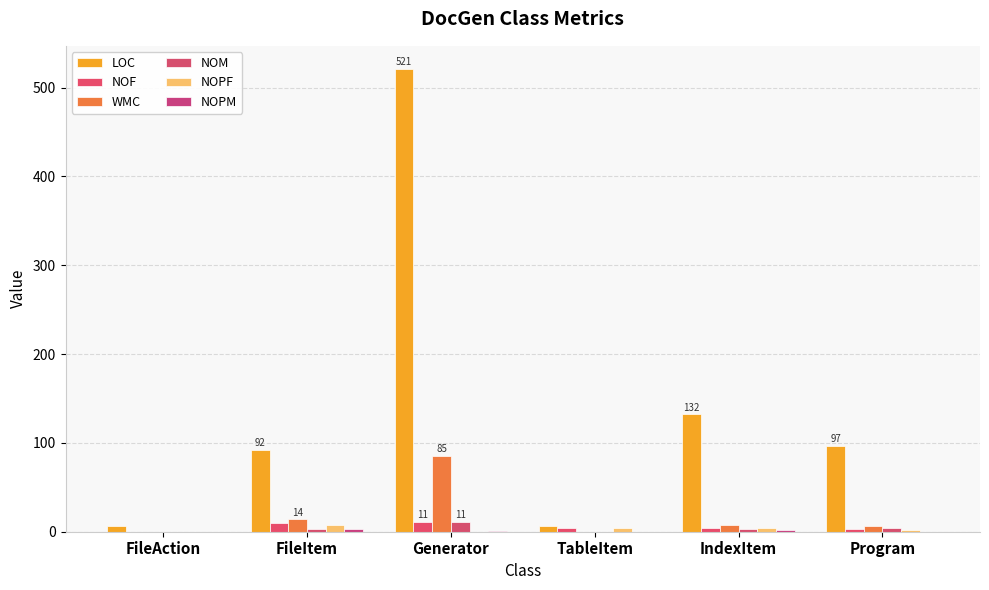

What is the sum of the NOPM values at IndexItem and FileItem?

5